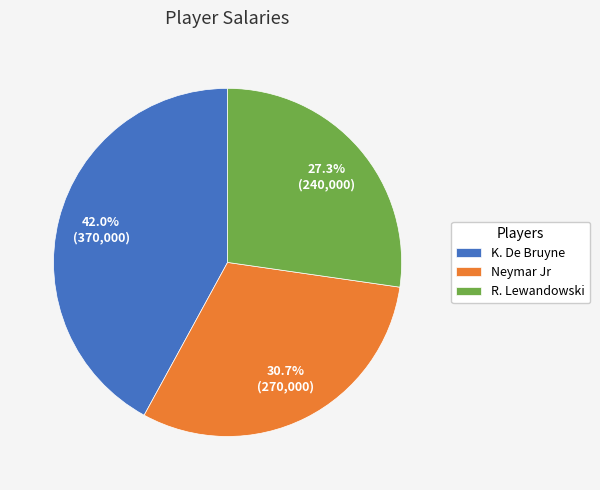

Approximately how many times larger is the value at Neymar Jr compared to R. Lewandowski?

1.1